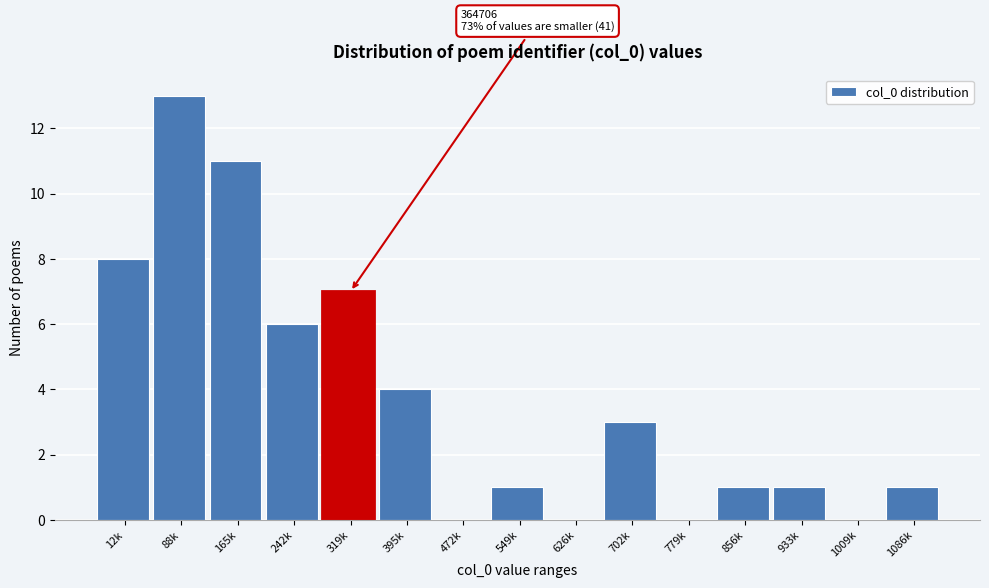

Reading left to right, what are all the values shown in this chart?

12k=8	88k=13	165k=11	242k=6	319k=7	395k=4	472k=0	549k=1	626k=0	702k=3	779k=0	856k=1	933k=1	1009k=0	1086k=1